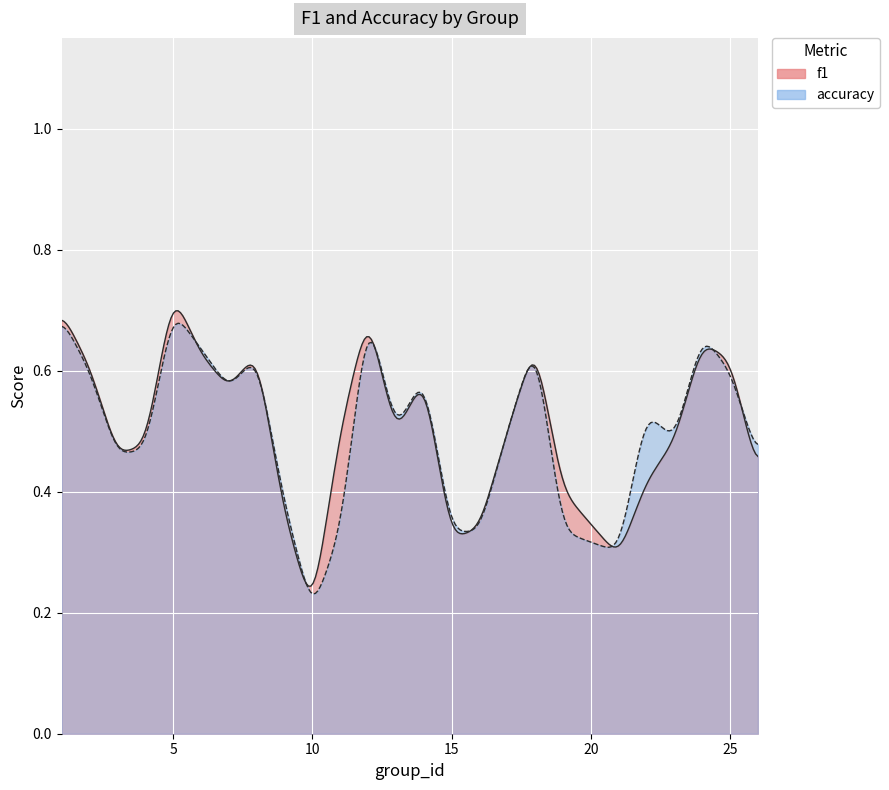

Count the number of data series in this chart.

2